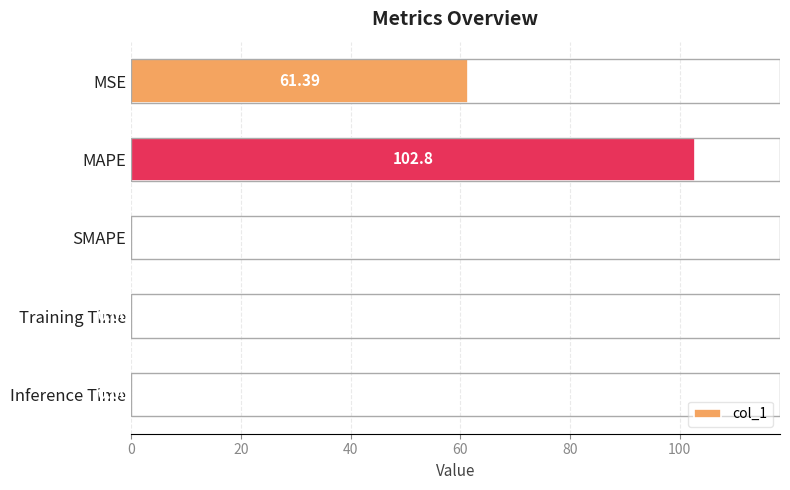

What is the sum of the values at Inference Time and MAPE?

102.8